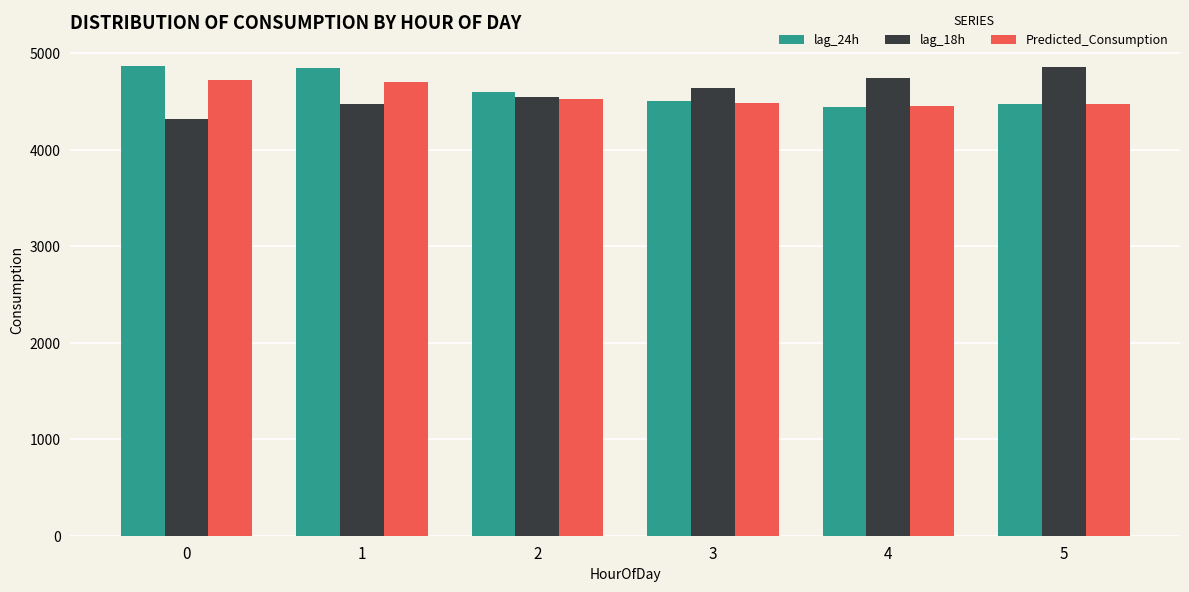

What is the difference between the highest and lowest values at 3?

155.6